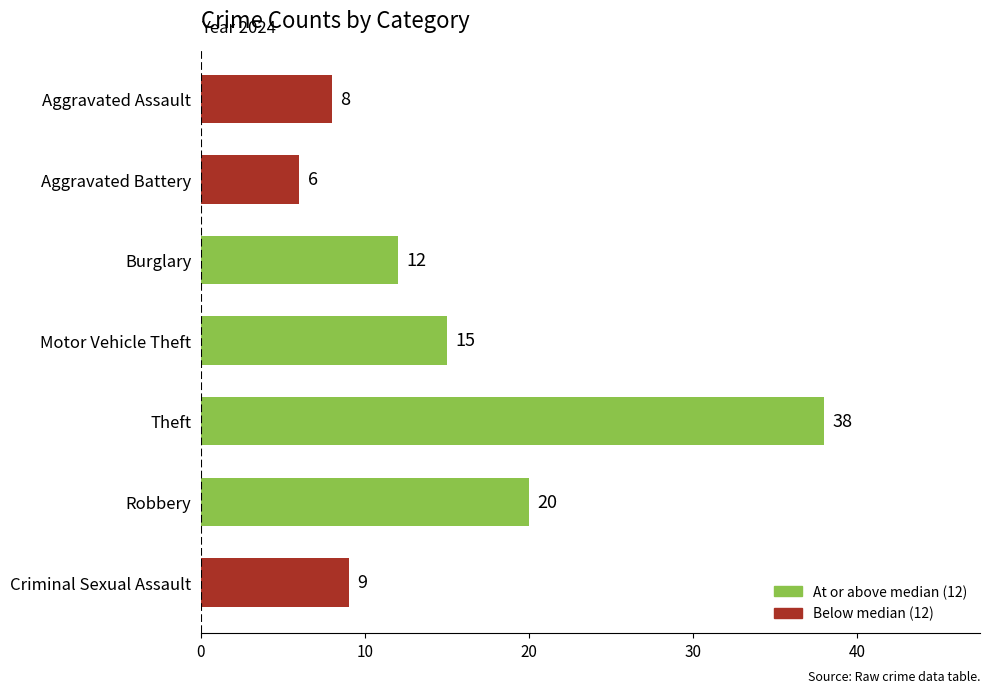

Reading bottom to top, extract all data points from this chart.

9	20	38	15	12	6	8